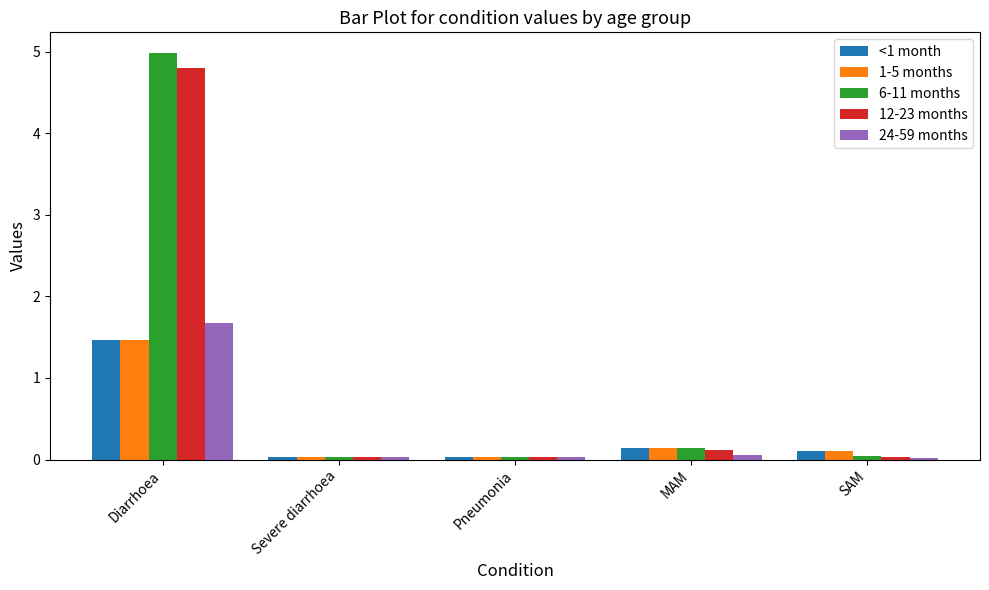

Which series has the widest spread of values?

6-11 months